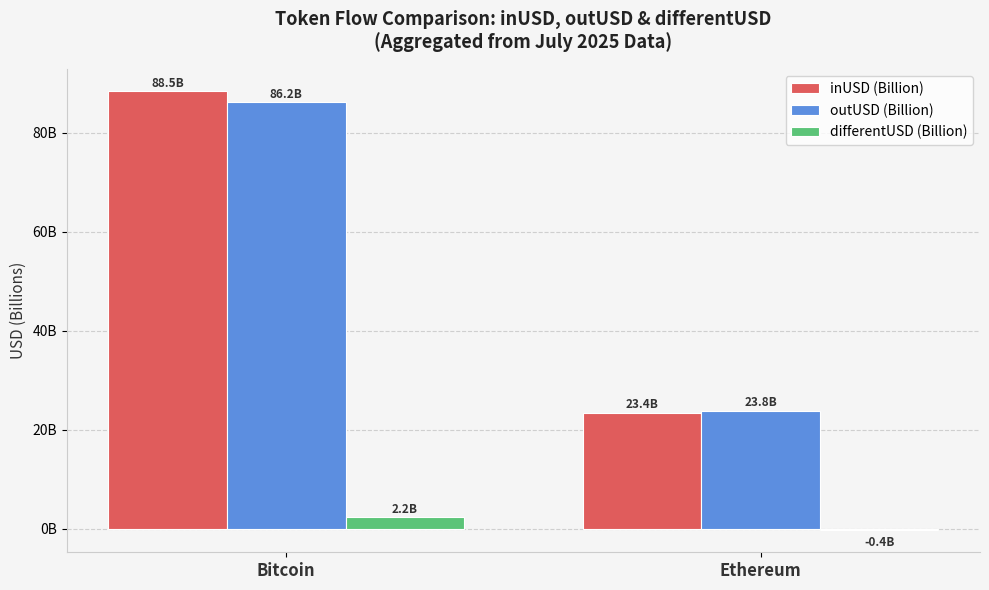

Is it true that inUSD (Billion) equals 51.3 at Bitcoin?

False